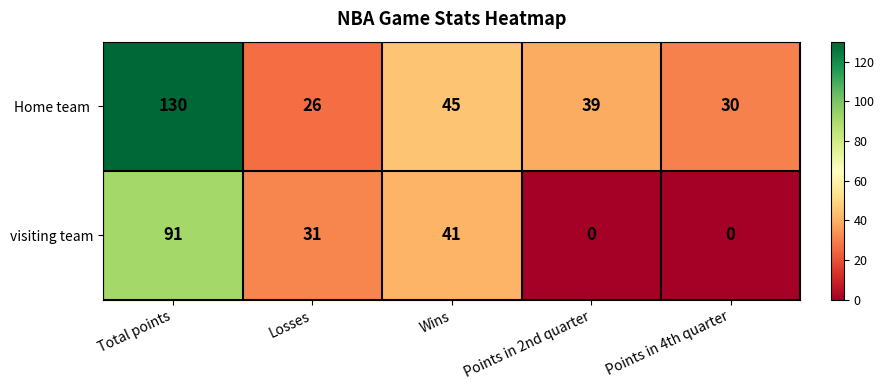

At which label is visiting team closest to 45?

Wins